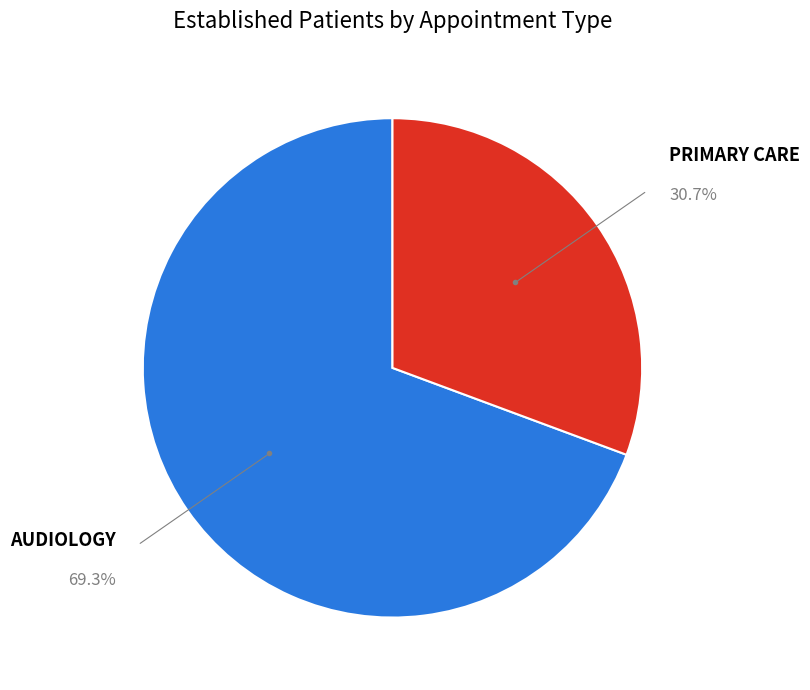

Is there a majority slice in this chart?

Yes